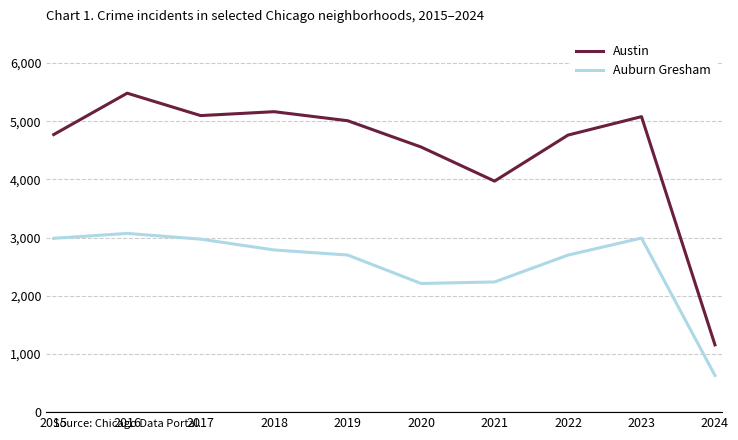

What is the average value of the Auburn Gresham series?

2529